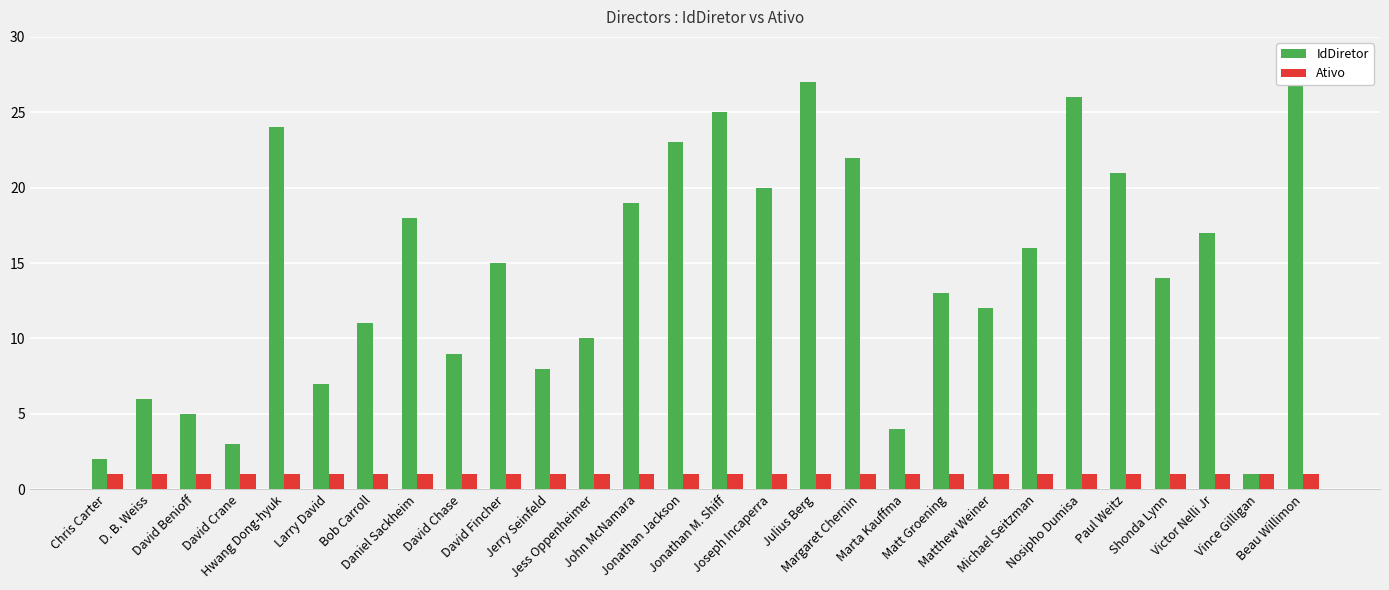

What position from the right is Jonathan M. Shiff?

14